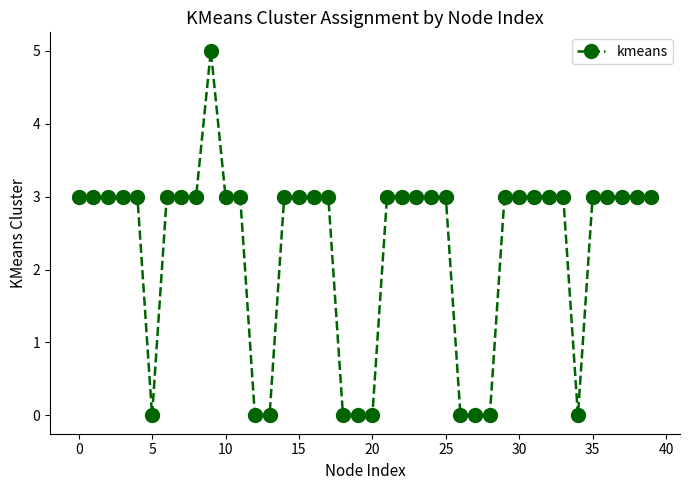

What is the value of the 34th point from the left?

3